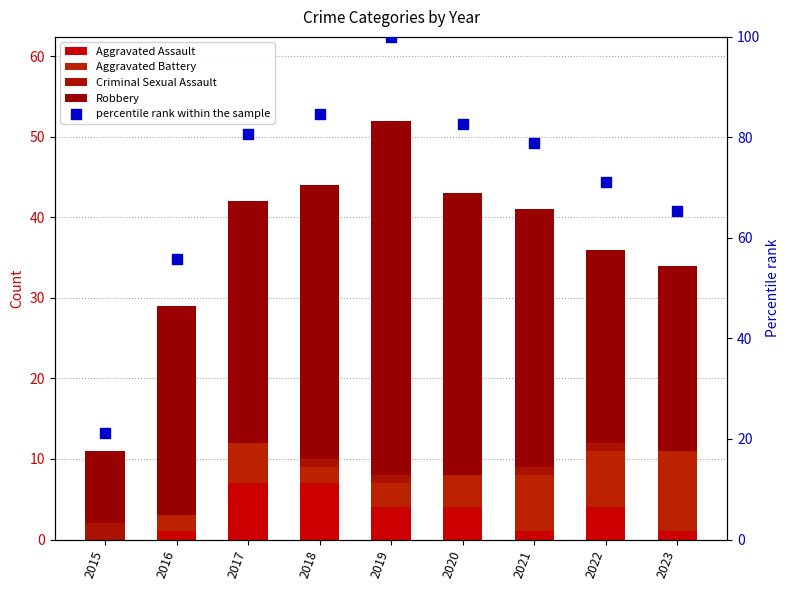

Which series reaches the minimum Y coordinate?

Aggravated Assault